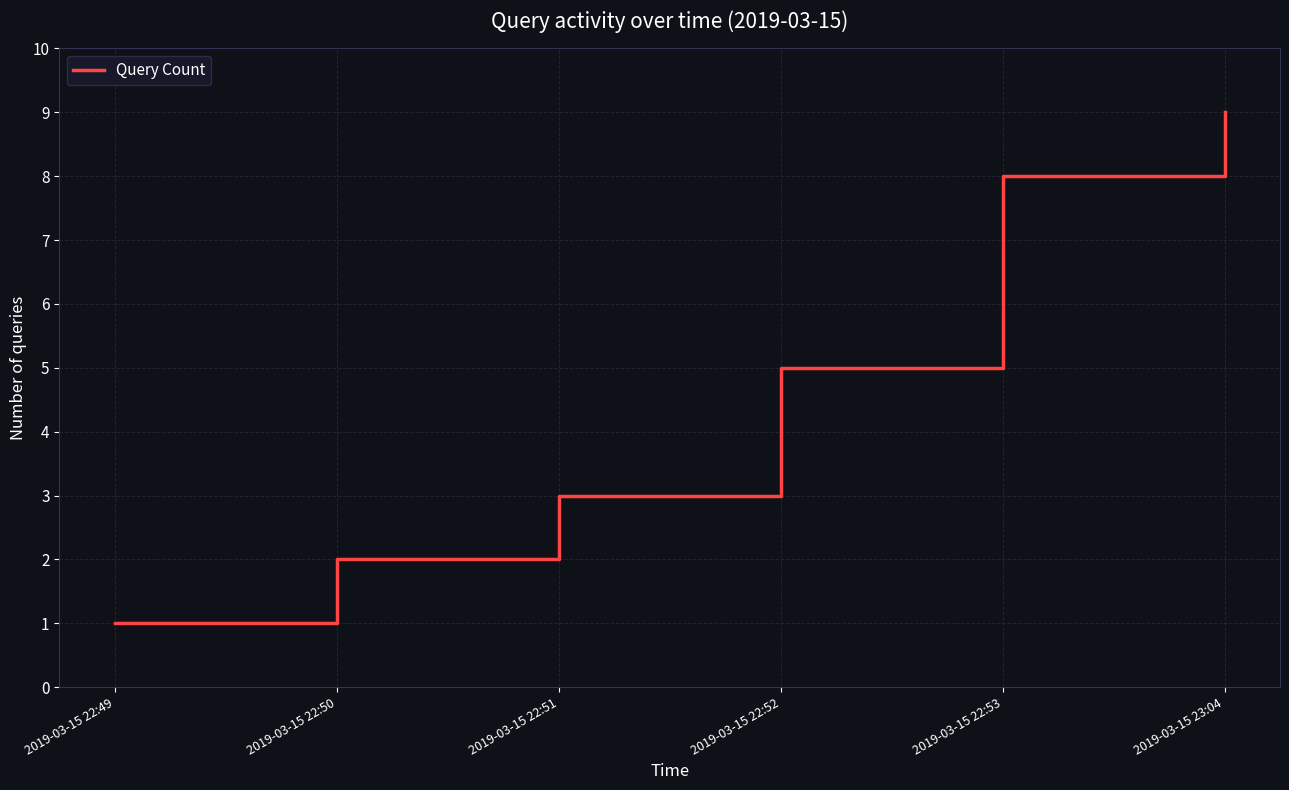

Count the number of categories in the chart.

6